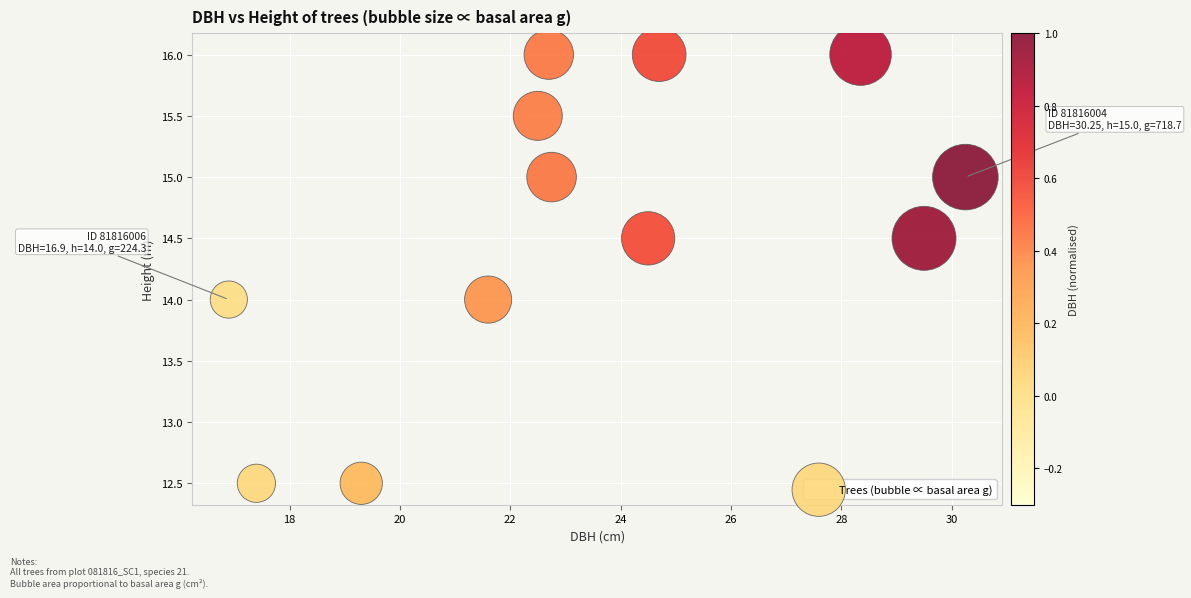

What is the range of Y values (max minus min)?

3.5